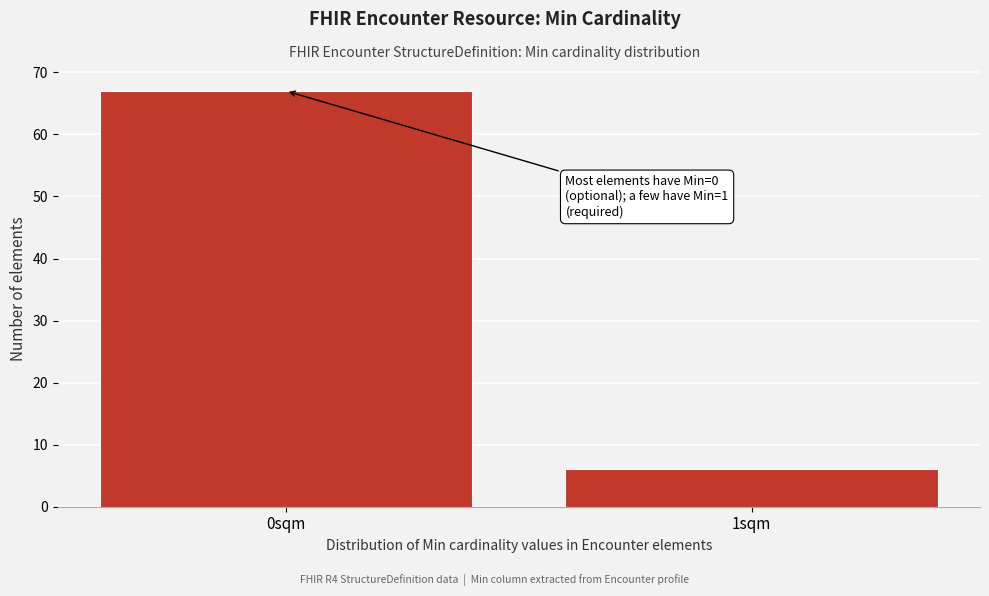

Reading left to right, list all the values displayed in this chart.

0sqm=67	1sqm=6